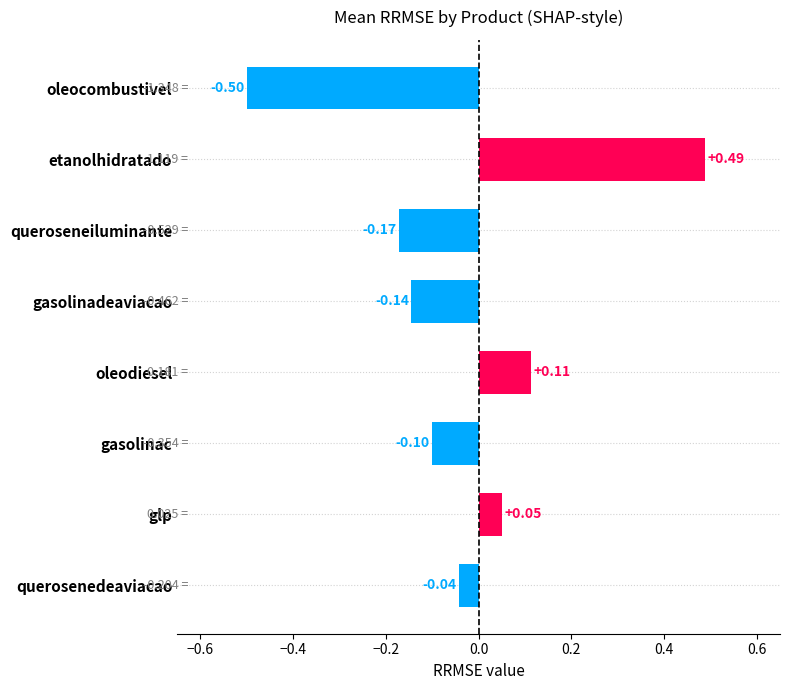

At which category does the chart reach its minimum across all series?

oleocombustivel